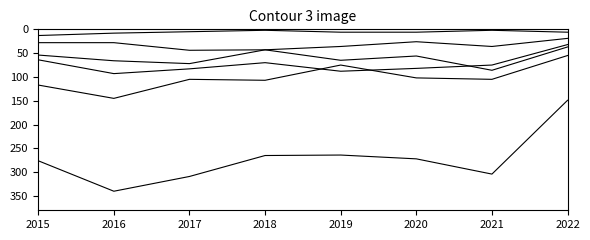

How many lines are shown in the chart?

6